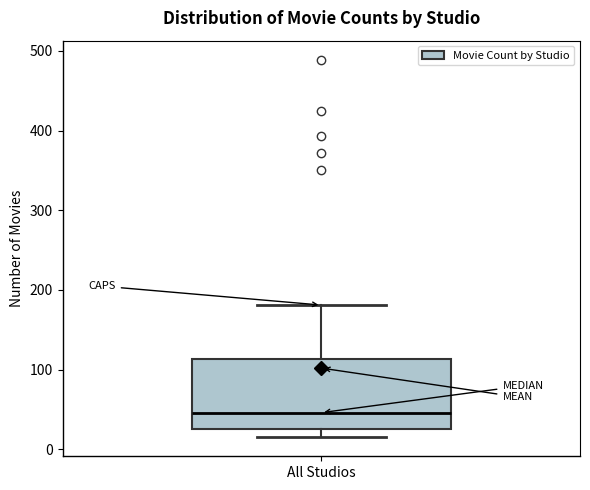

Where does the upper whisker of the box for All Studios end on the y-axis? The values are not printed on the chart, so give them approximately, as read against the axis.

180